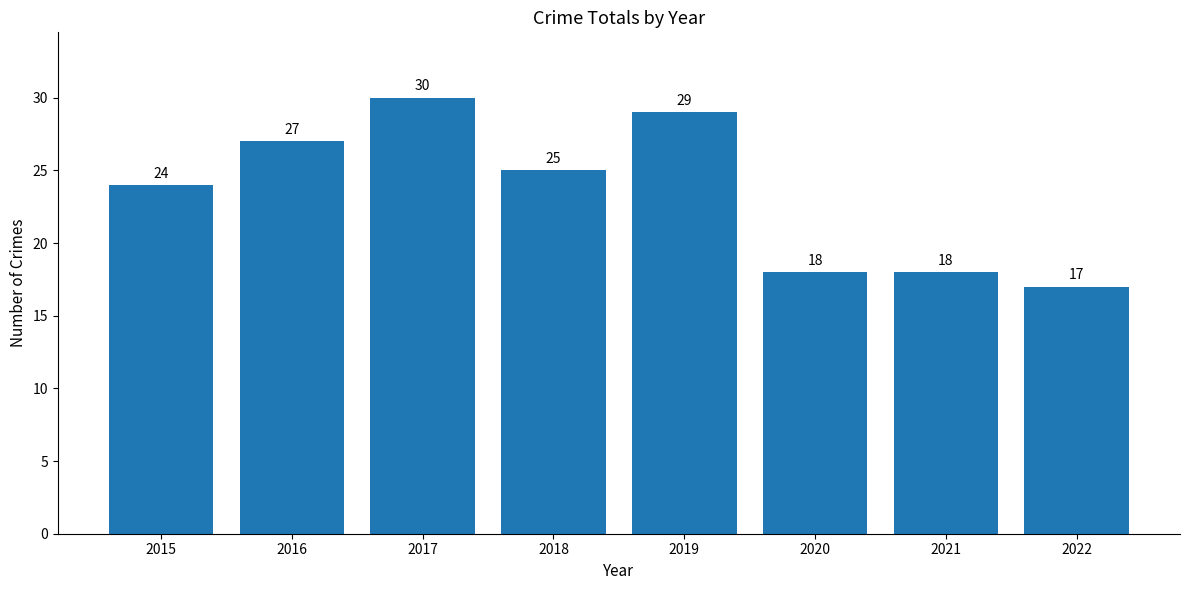

The chart shows a value of 49 at 2017. True or false?

False